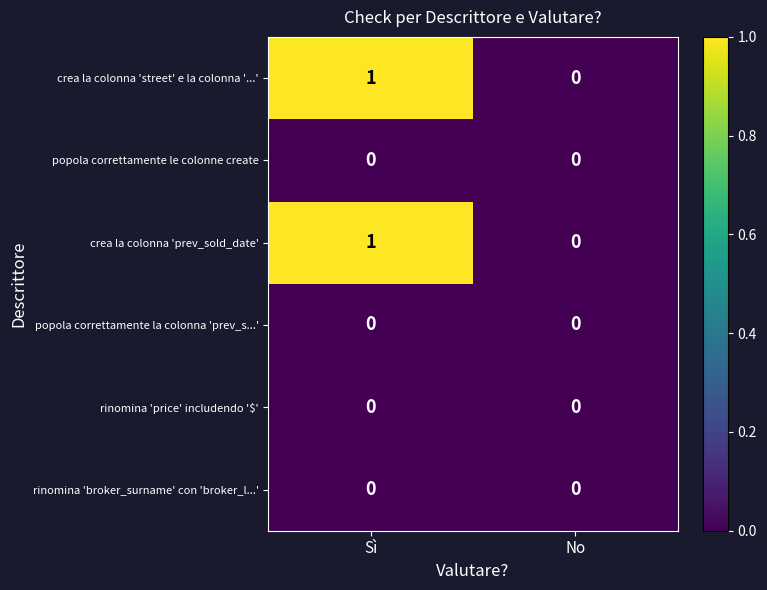

The value of rinomina 'price' includendo '$' at No is 0. True or false?

True